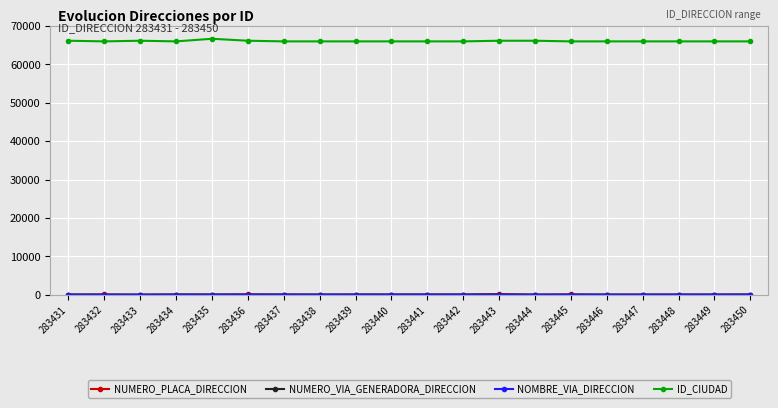

How many data points does each series have?

20